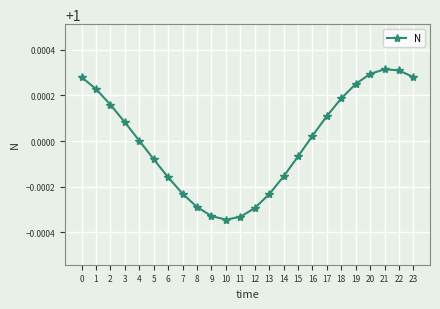

True or false: the data has more than 0 interior local peaks.

True